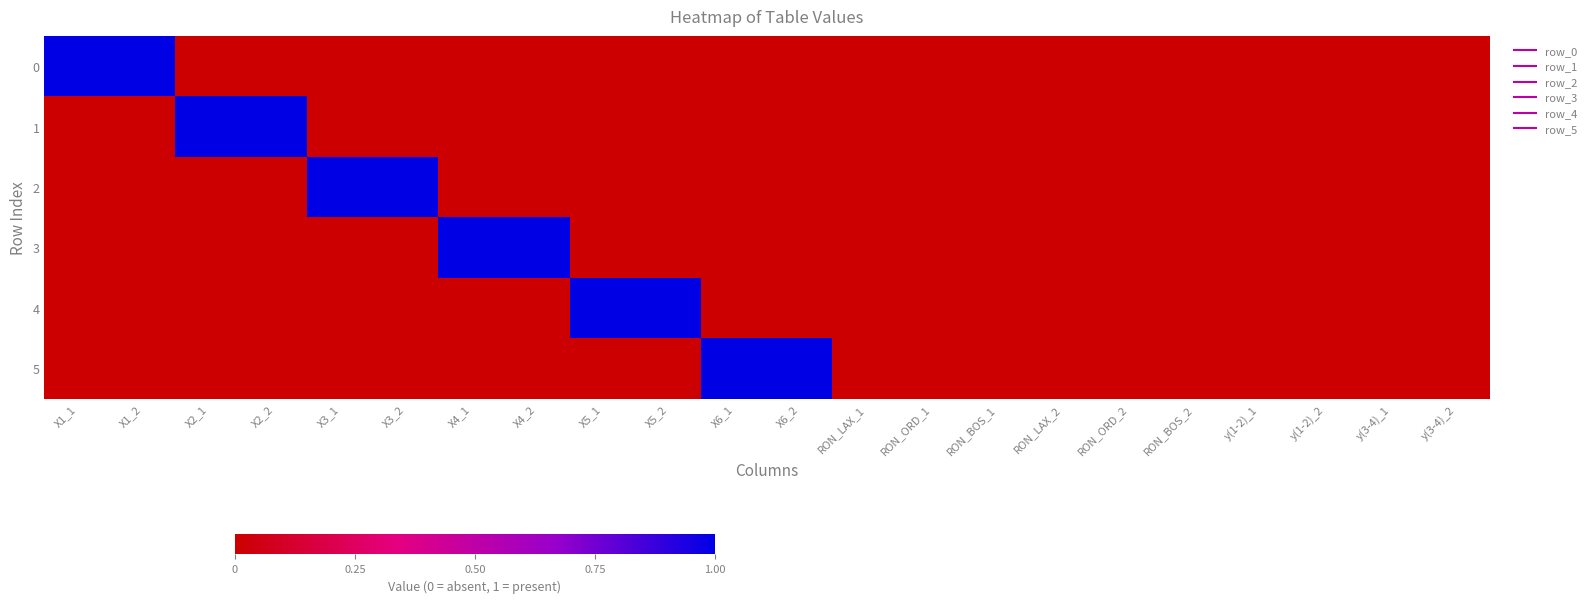

Reading left to right, extract all data points from this chart.

0: X1_1=1	X1_2=1	X2_1=0	X2_2=0	X3_1=0	X3_2=0	X4_1=0	X4_2=0	X5_1=0	X5_2=0	X6_1=0	X6_2=0	RON_LAX_1=0	RON_ORD_1=0	RON_BOS_1=0	RON_LAX_2=0	RON_ORD_2=0	RON_BOS_2=0	y(1-2)_1=0	y(1-2)_2=0	y(3-4)_1=0	y(3-4)_2=0
1: X1_1=0	X1_2=0	X2_1=1	X2_2=1	X3_1=0	X3_2=0	X4_1=0	X4_2=0	X5_1=0	X5_2=0	X6_1=0	X6_2=0	RON_LAX_1=0	RON_ORD_1=0	RON_BOS_1=0	RON_LAX_2=0	RON_ORD_2=0	RON_BOS_2=0	y(1-2)_1=0	y(1-2)_2=0	y(3-4)_1=0	y(3-4)_2=0
2: X1_1=0	X1_2=0	X2_1=0	X2_2=0	X3_1=1	X3_2=1	X4_1=0	X4_2=0	X5_1=0	X5_2=0	X6_1=0	X6_2=0	RON_LAX_1=0	RON_ORD_1=0	RON_BOS_1=0	RON_LAX_2=0	RON_ORD_2=0	RON_BOS_2=0	y(1-2)_1=0	y(1-2)_2=0	y(3-4)_1=0	y(3-4)_2=0
3: X1_1=0	X1_2=0	X2_1=0	X2_2=0	X3_1=0	X3_2=0	X4_1=1	X4_2=1	X5_1=0	X5_2=0	X6_1=0	X6_2=0	RON_LAX_1=0	RON_ORD_1=0	RON_BOS_1=0	RON_LAX_2=0	RON_ORD_2=0	RON_BOS_2=0	y(1-2)_1=0	y(1-2)_2=0	y(3-4)_1=0	y(3-4)_2=0
4: X1_1=0	X1_2=0	X2_1=0	X2_2=0	X3_1=0	X3_2=0	X4_1=0	X4_2=0	X5_1=1	X5_2=1	X6_1=0	X6_2=0	RON_LAX_1=0	RON_ORD_1=0	RON_BOS_1=0	RON_LAX_2=0	RON_ORD_2=0	RON_BOS_2=0	y(1-2)_1=0	y(1-2)_2=0	y(3-4)_1=0	y(3-4)_2=0
5: X1_1=0	X1_2=0	X2_1=0	X2_2=0	X3_1=0	X3_2=0	X4_1=0	X4_2=0	X5_1=0	X5_2=0	X6_1=1	X6_2=1	RON_LAX_1=0	RON_ORD_1=0	RON_BOS_1=0	RON_LAX_2=0	RON_ORD_2=0	RON_BOS_2=0	y(1-2)_1=0	y(1-2)_2=0	y(3-4)_1=0	y(3-4)_2=0